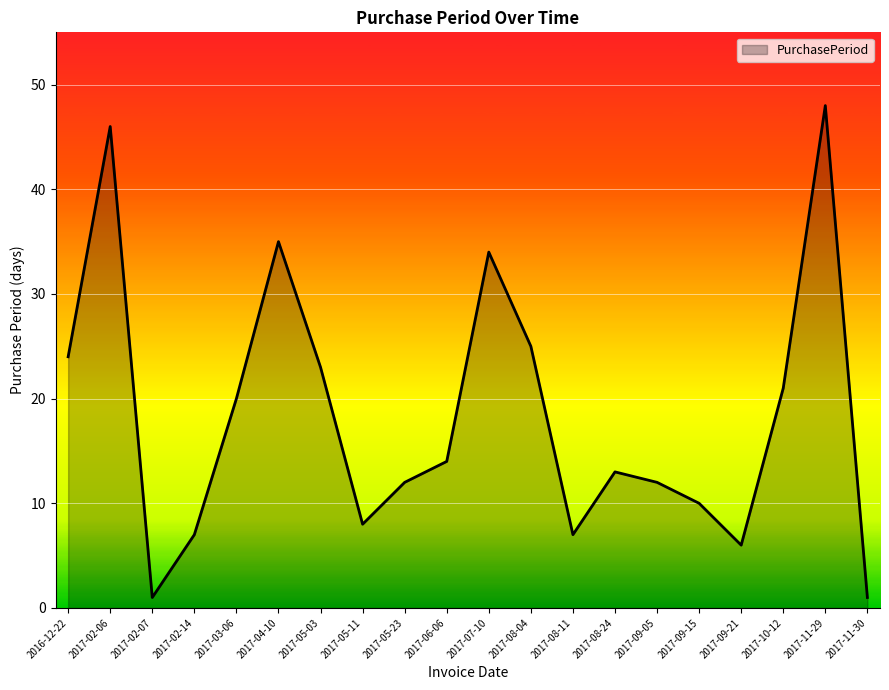

What is the maximum value shown in the chart?

48